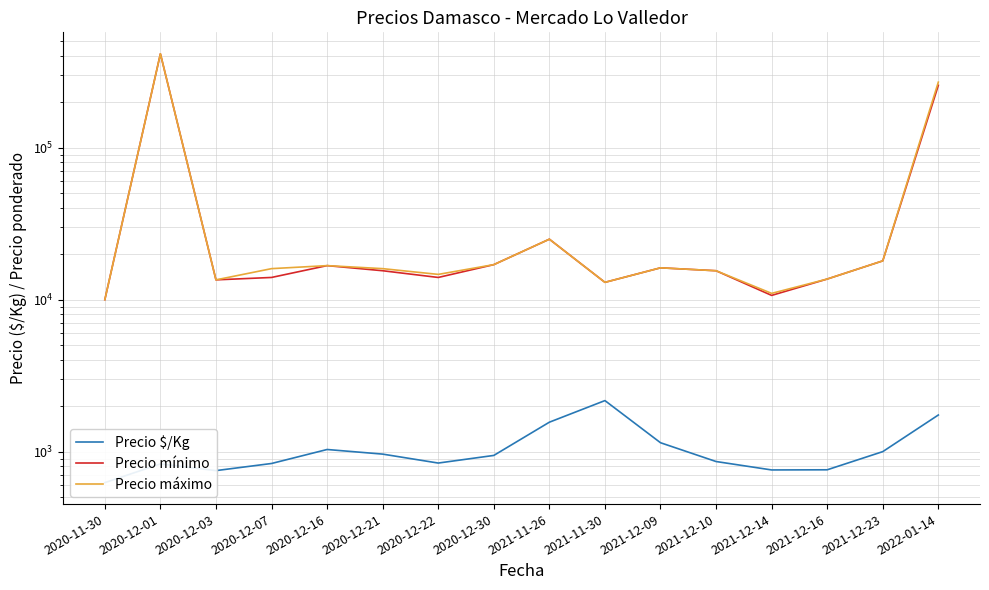

Is the value of Precio máximo at 2020-12-03 greater than the value of Precio mínimo at 2020-12-30?

No